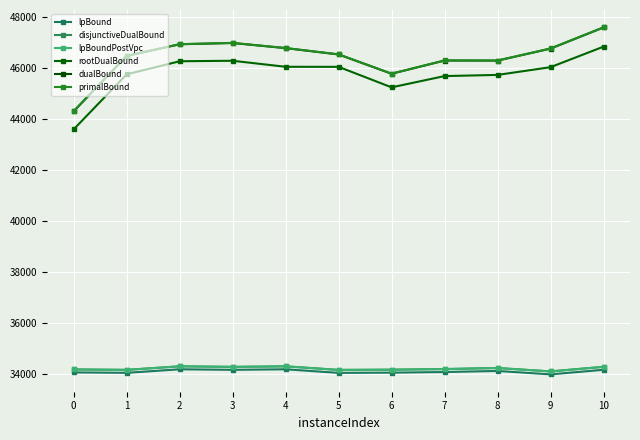

Is this an area chart (filled region under the line)?

No